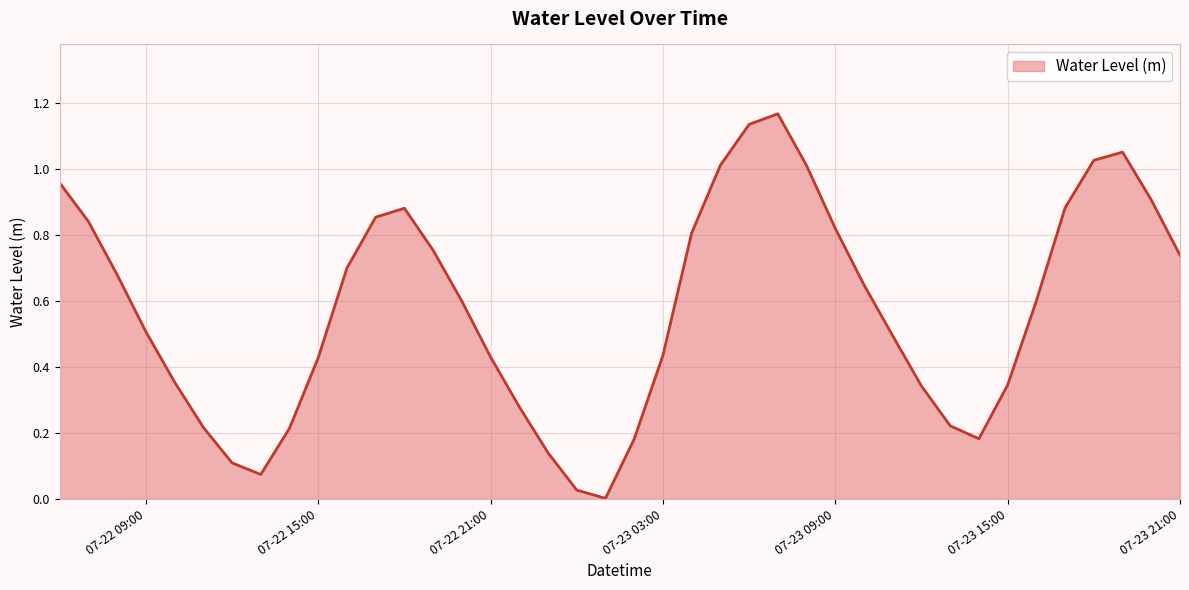

Is it true that the value at 07-22 15:00 is 0.3?

False